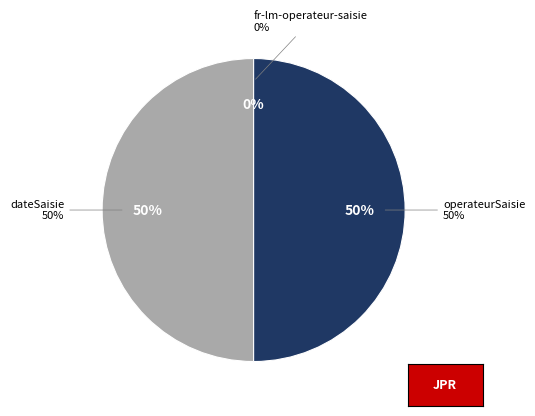

To the nearest percent, what is the combined percentage of fr-lm-operateur-saisie.operateurSaisie and fr-lm-operateur-saisie.dateSaisie?

100%